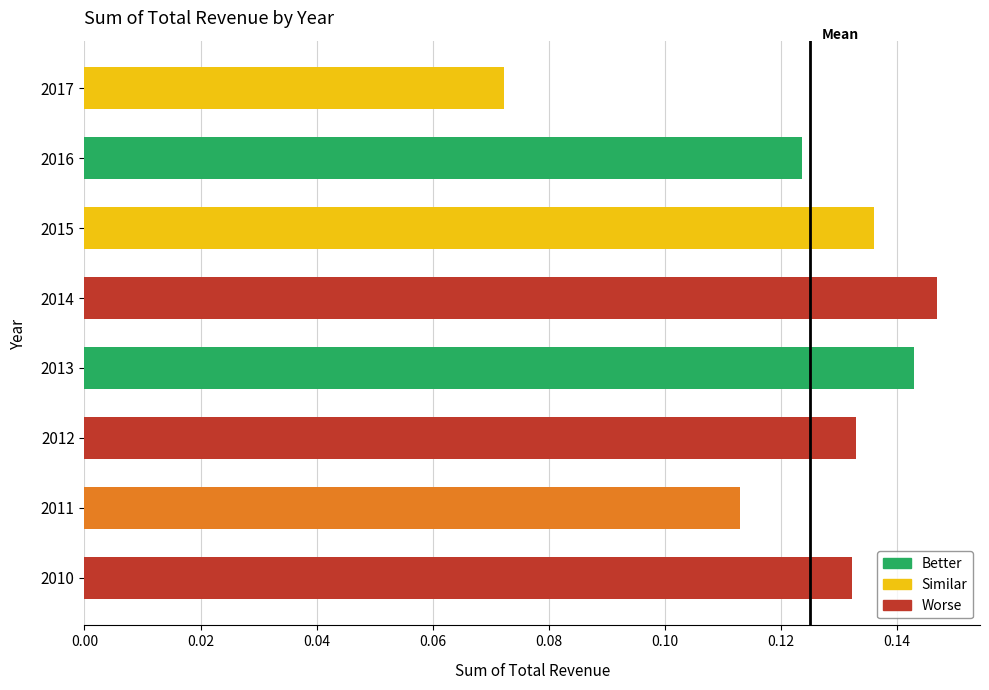

How many values are between 0 and 1?

8